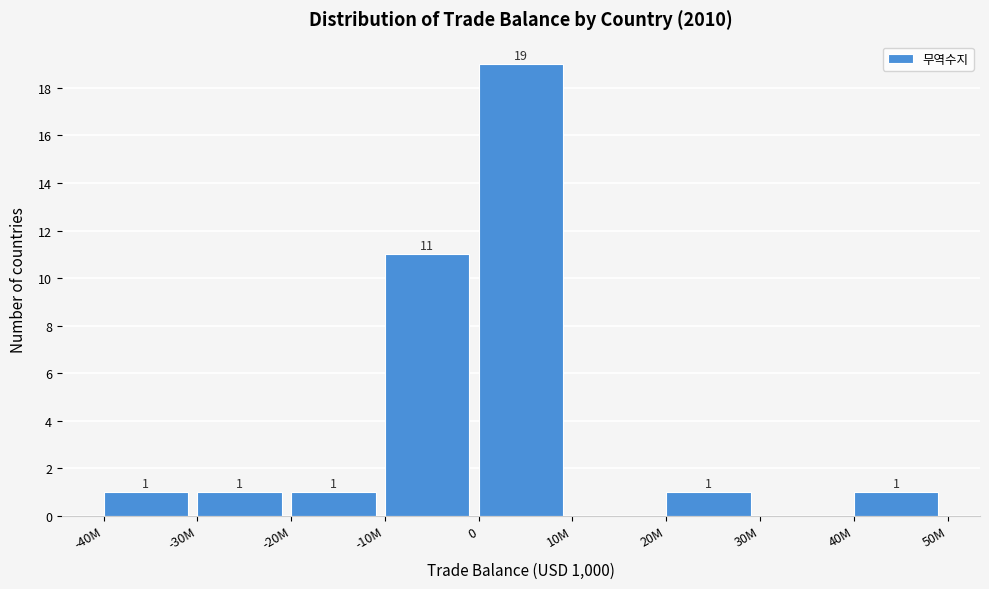

Reading right to left, transcribe all the data shown in this chart.

40M=1	30M=0	20M=1	10M=0	0=19	-10M=11	-20M=1	-30M=1	-40M=1